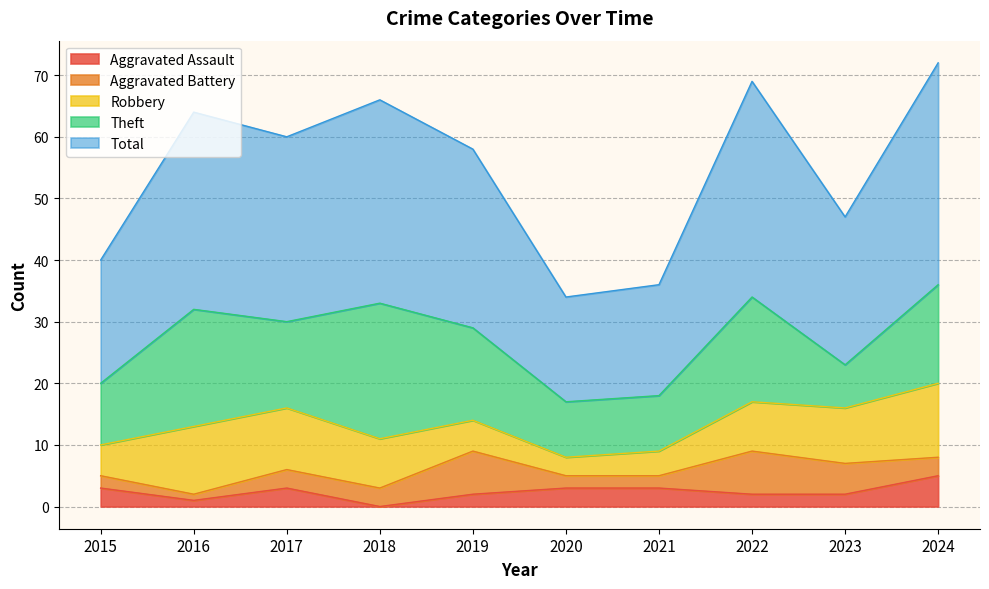

List the series in order of their peak value, lowest first.

Aggravated Assault, Aggravated Battery, Robbery, Theft, Total